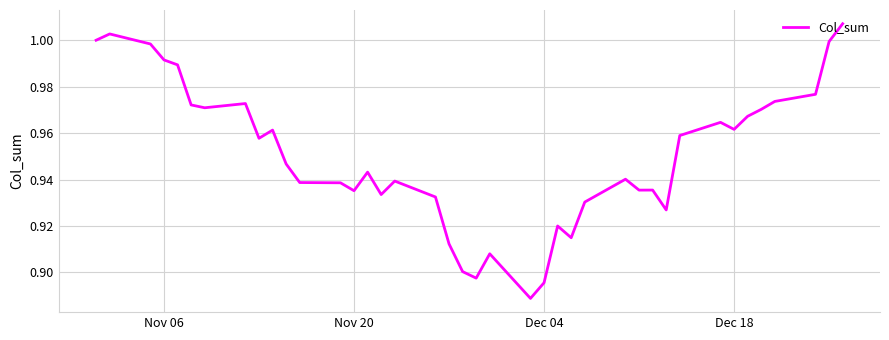

Does the chart have visible grid lines?

Yes